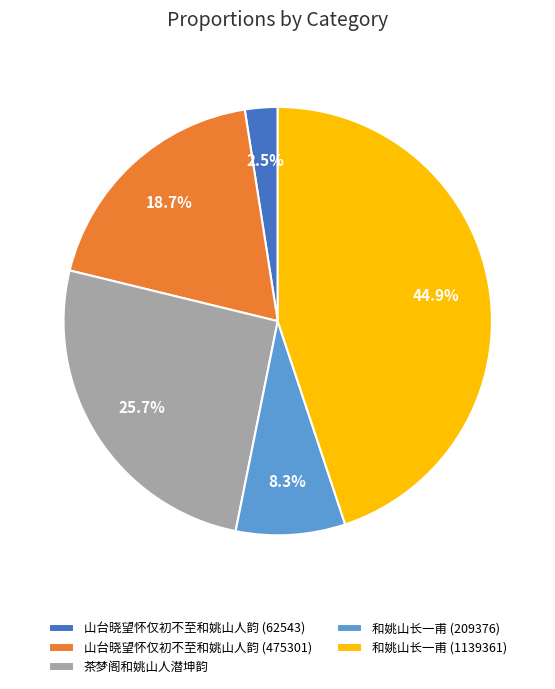

To the nearest percent, what is the difference between the 和姚山长一甫 (1139361) and 茶梦阁和姚山人潜坤韵 slice percentages?

19%